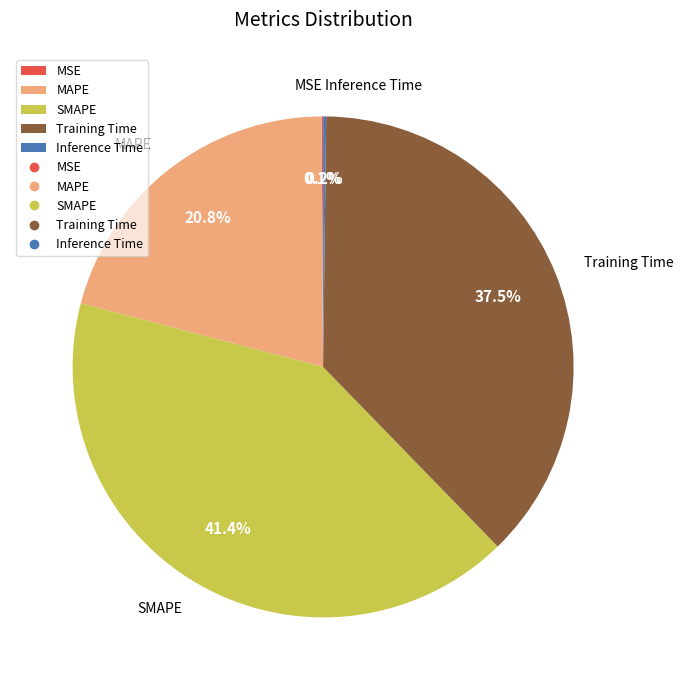

Is it true that MAPE is 21% of the pie?

True